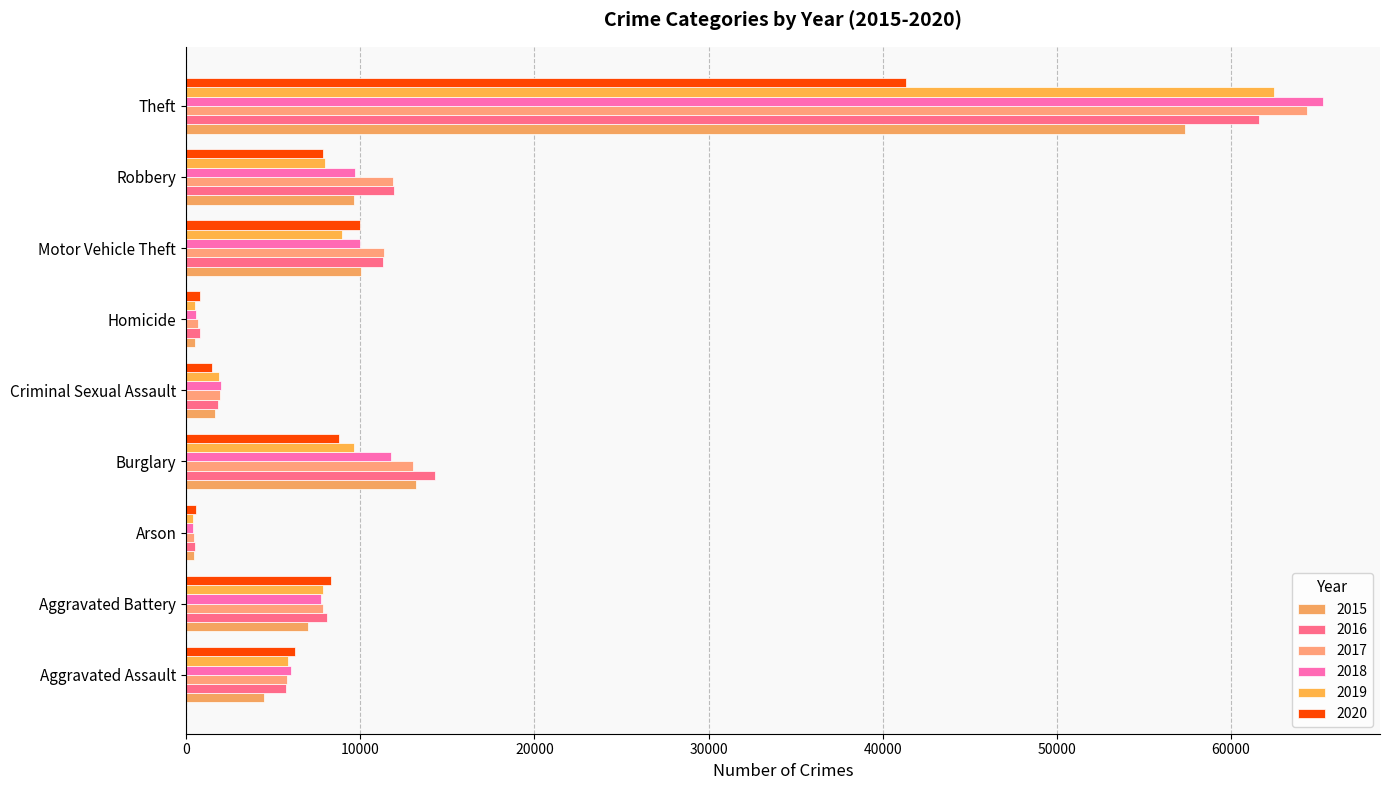

Where does the 2015 series first go above 7018?

Burglary